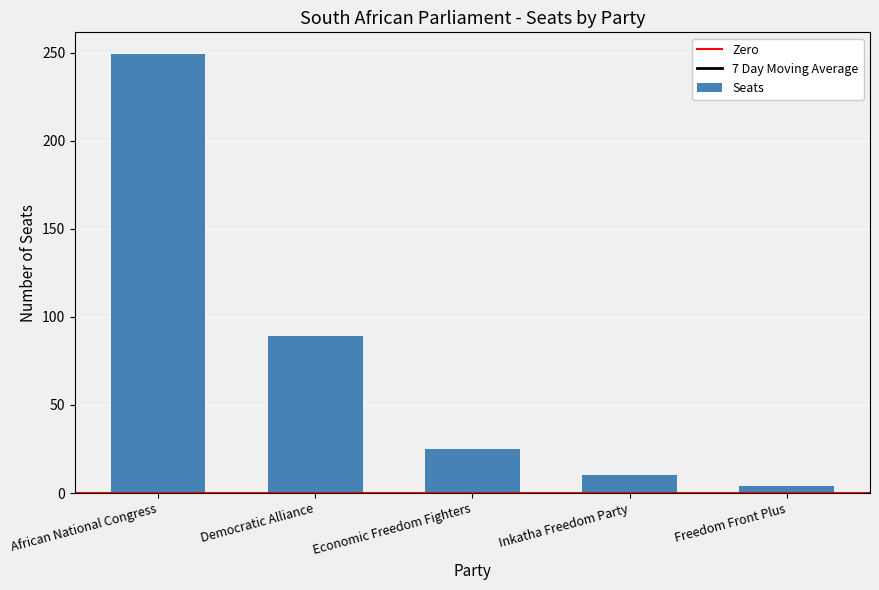

What position from the left is African National Congress?

1